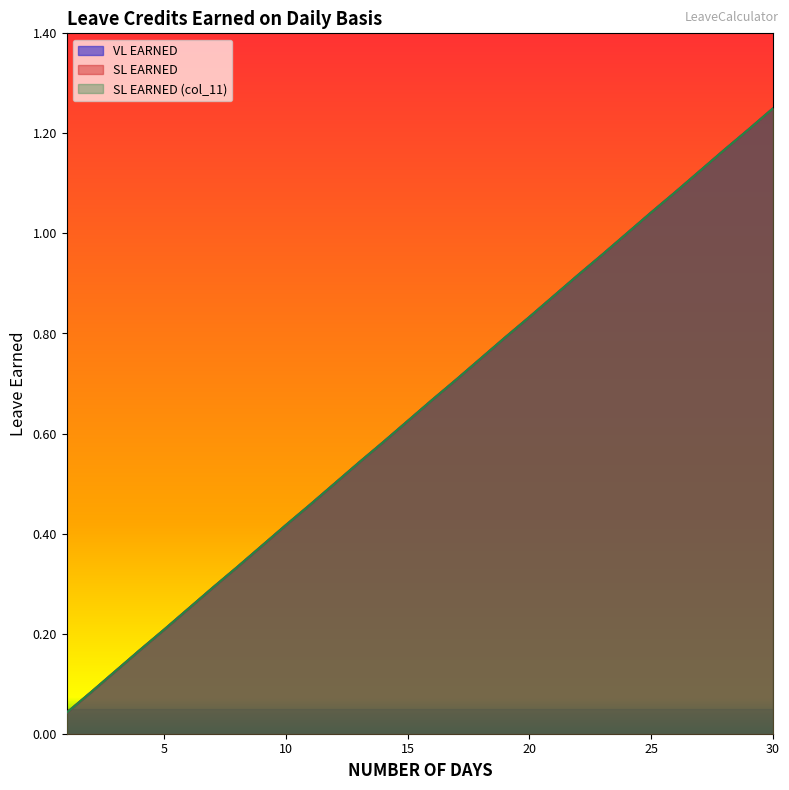

Where is VL EARNED nearest to the value 0?

1